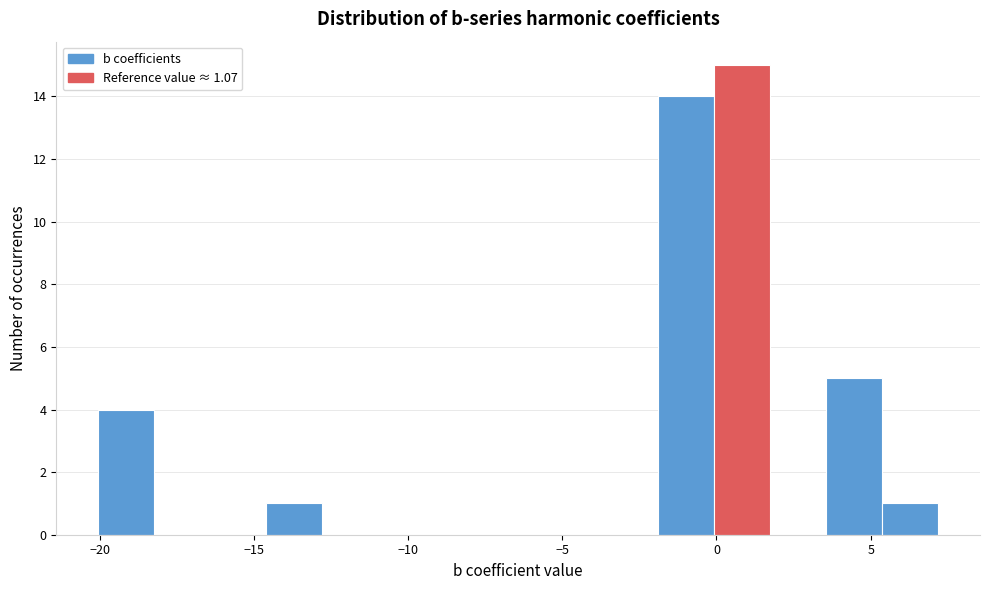

Read against the x-axis, roughly where is the centre of the tallest bar?

1.0